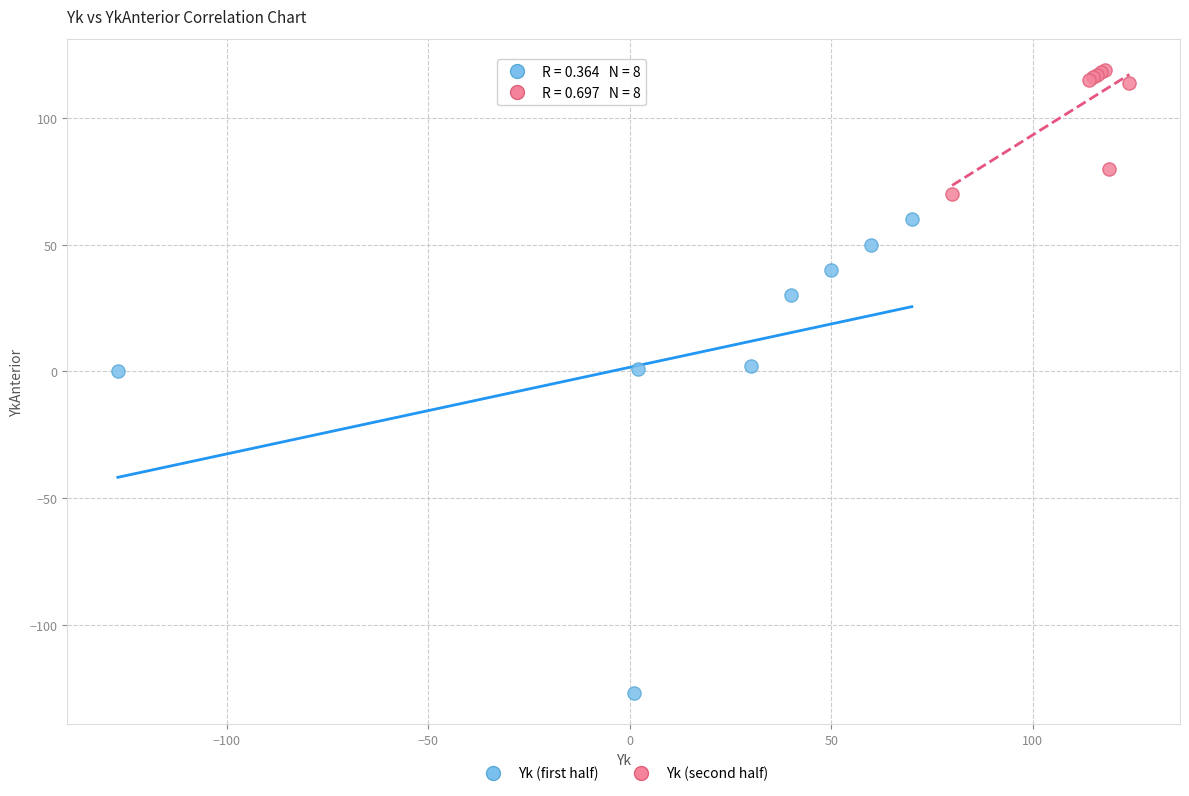

Which series reaches the minimum Y coordinate?

Yk (first half)